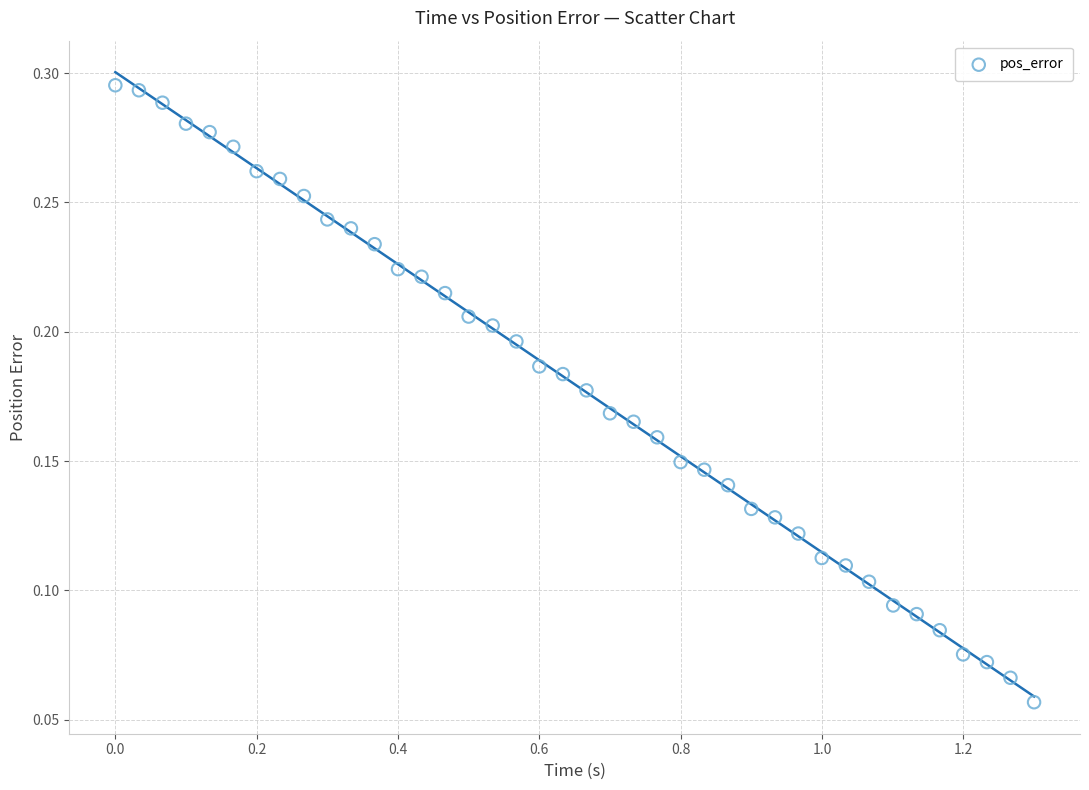

What is the range of X values (max minus min)?

1.3